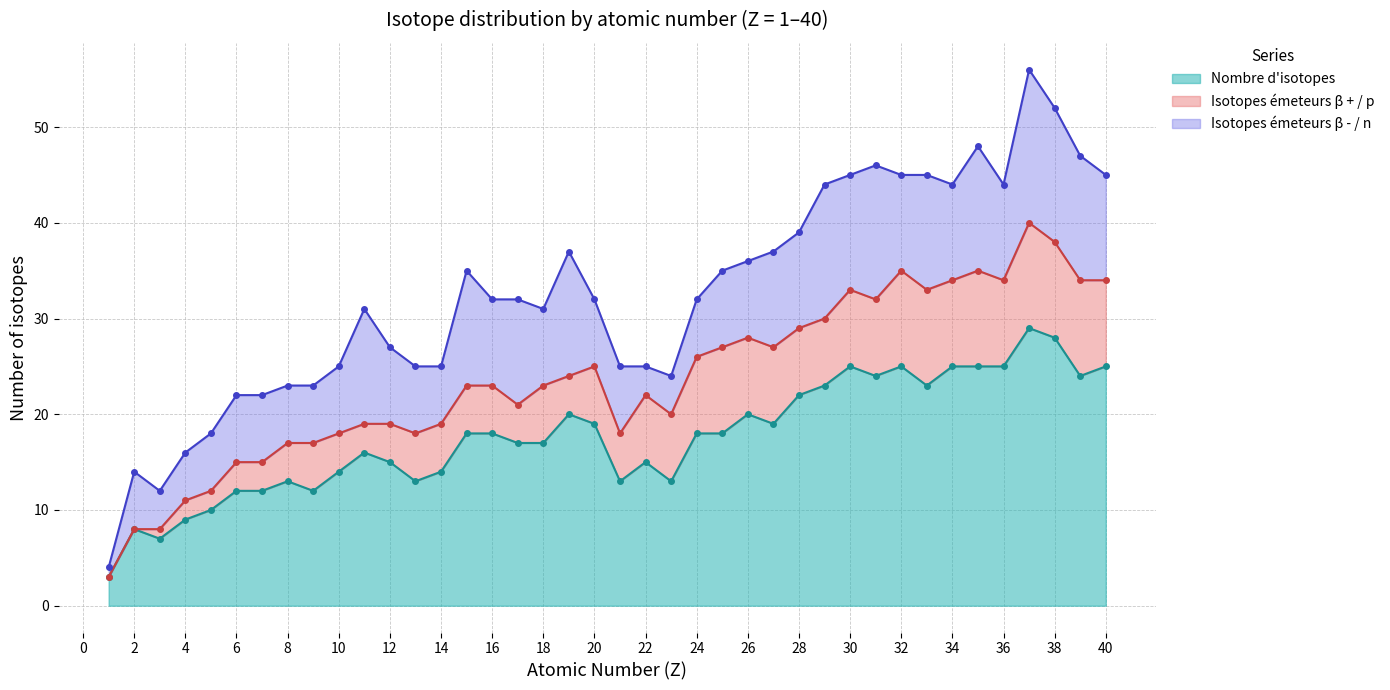

What value does the Nombre d'isotopes series have at 2?

8